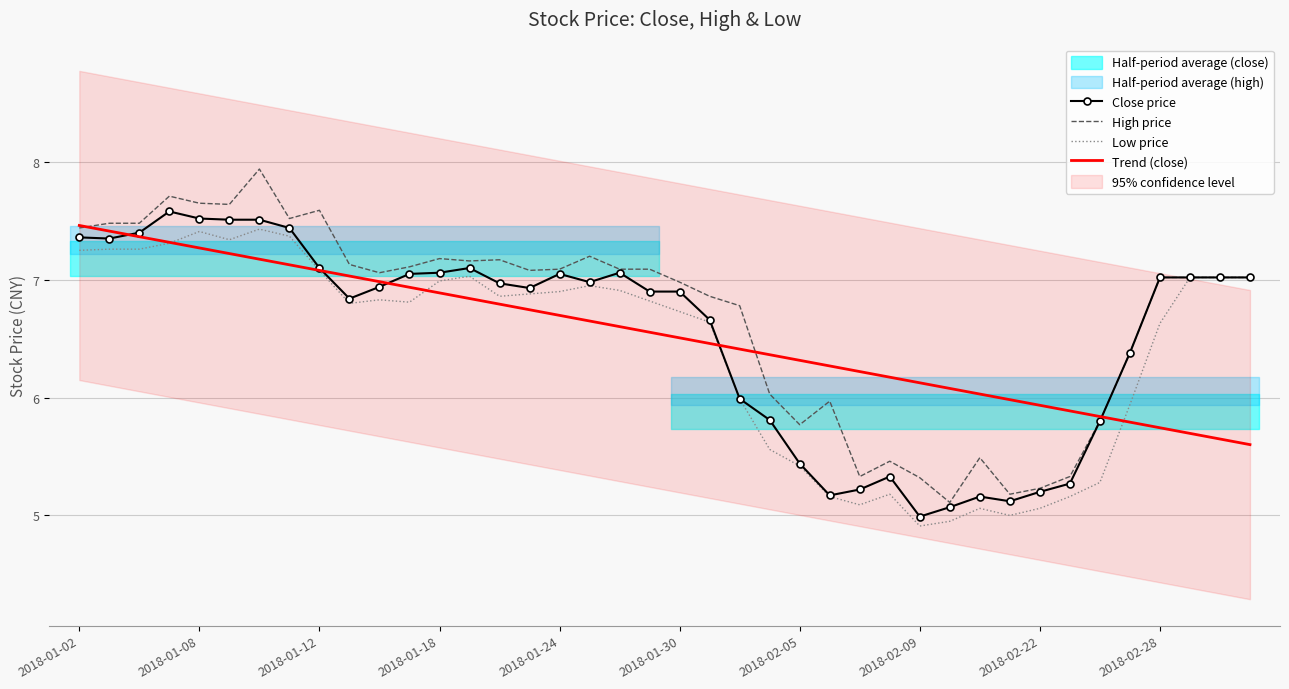

Is it true that Close price equals 1.5 at 2018-01-18?

False